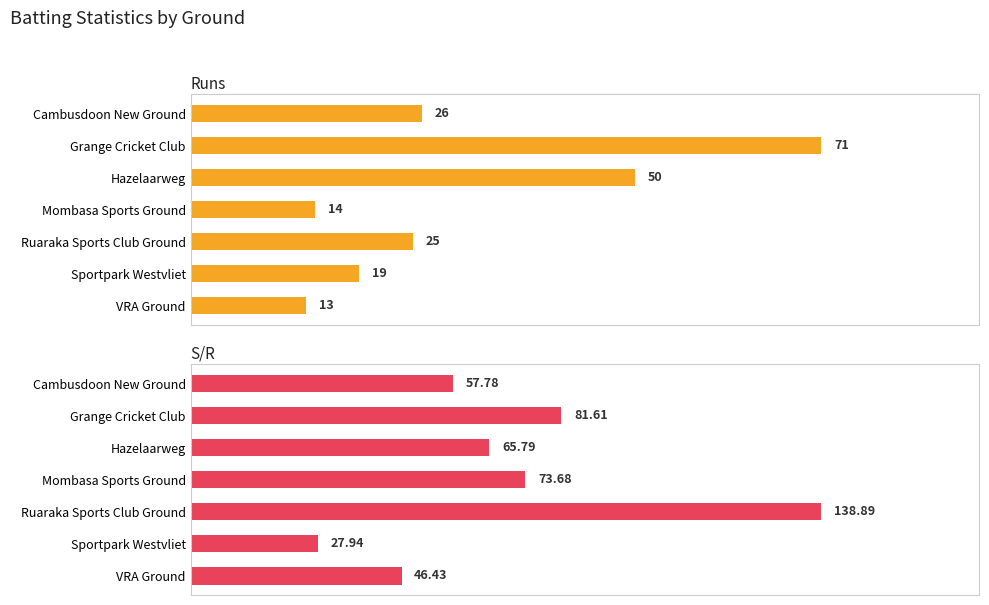

What is the sum of all S/R values?

492.1